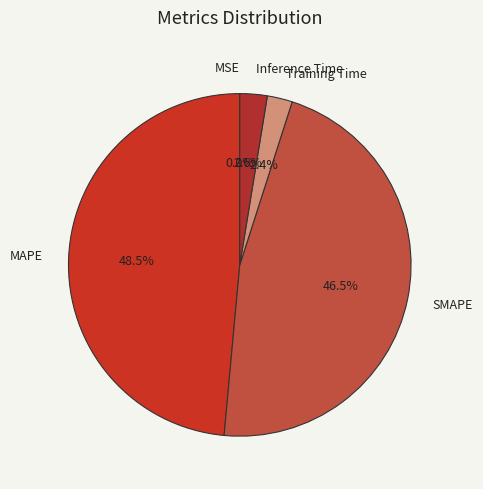

Combined, what portion of the pie is Inference Time and MAPE?

51.1%